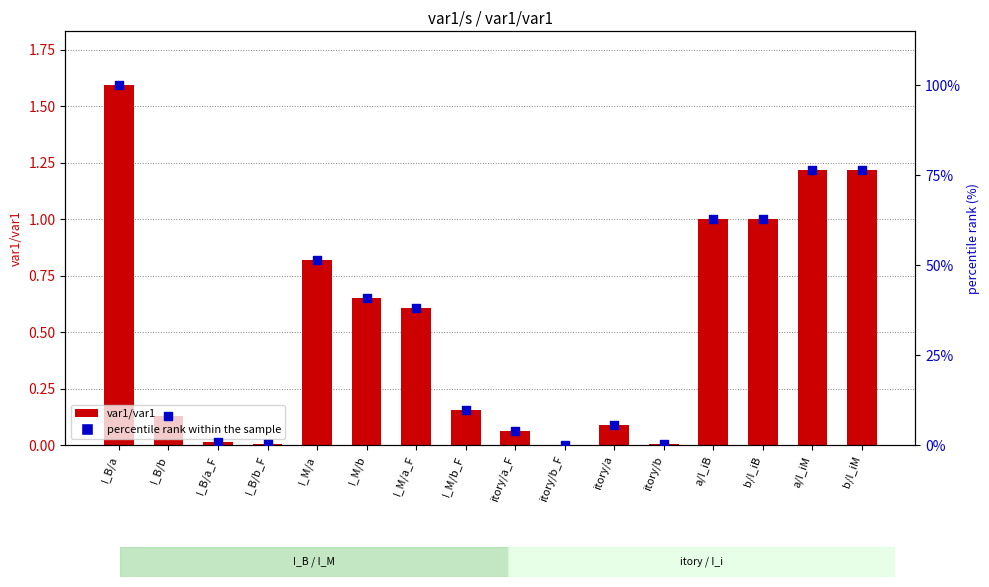

What is the total value across all series at a/I_iB?

63.7